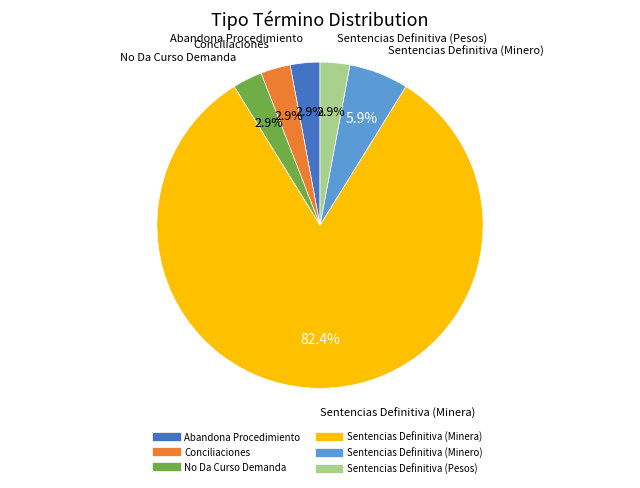

To the nearest percent, what portion does No Da Curso Demanda represent?

3%